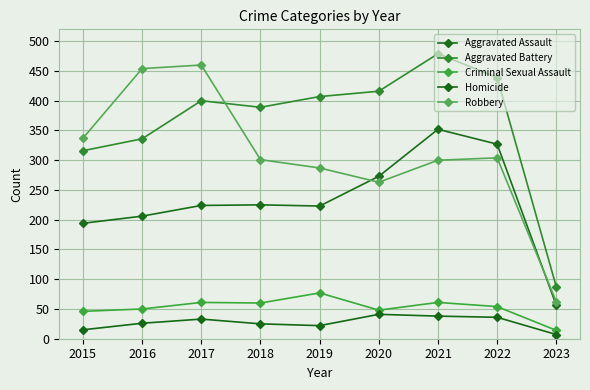

What are all the series names shown in the legend?

Aggravated Assault, Aggravated Battery, Criminal Sexual Assault, Homicide, Robbery